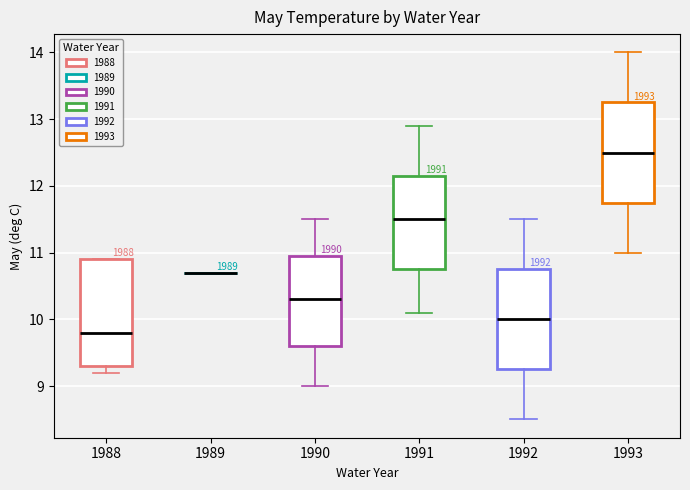

Where is the lower edge of the box at x = 1992 on the y-axis? The values are not printed on the chart, so give them approximately, as read against the axis.

9.3